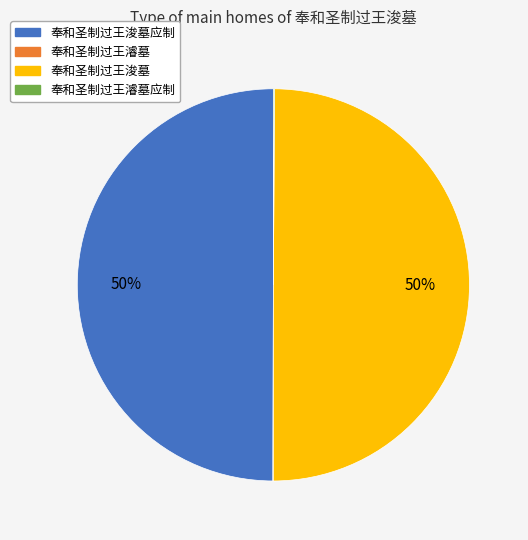

To the nearest percent, what is the average slice percentage?

25%